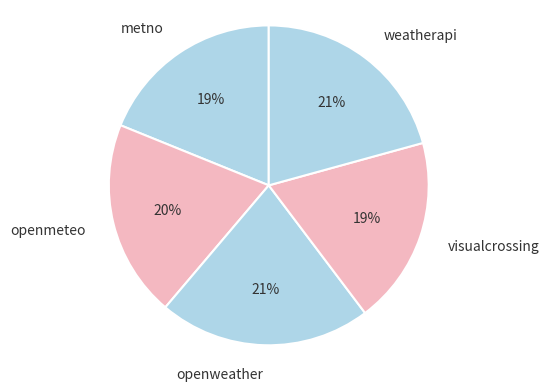

Is it true that weatherapi is 14% of the pie?

False